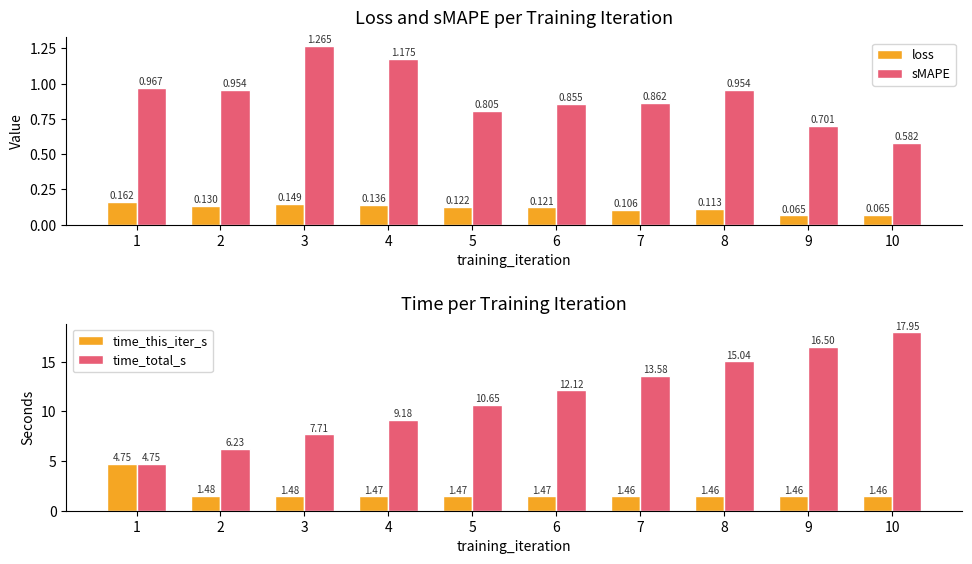

Which series has the widest spread of values?

time_total_s